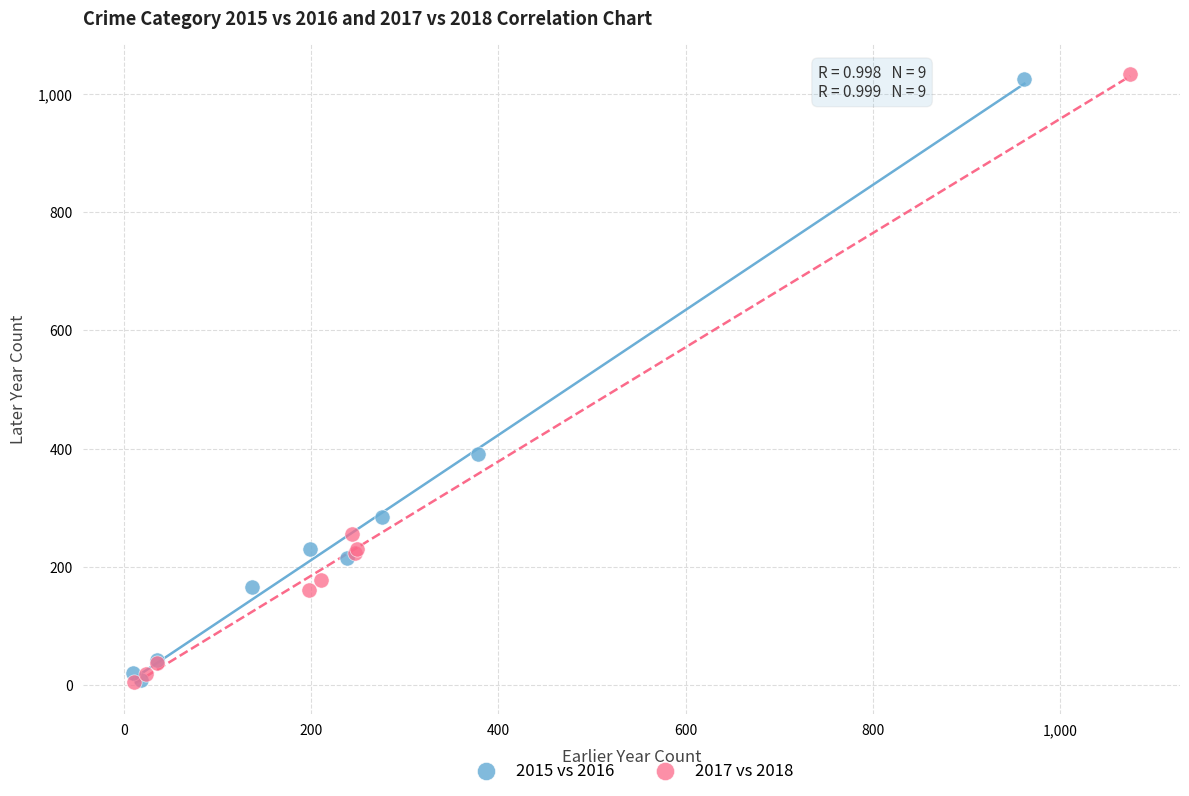

Which series has the widest spread of Y values?

2017 vs 2018